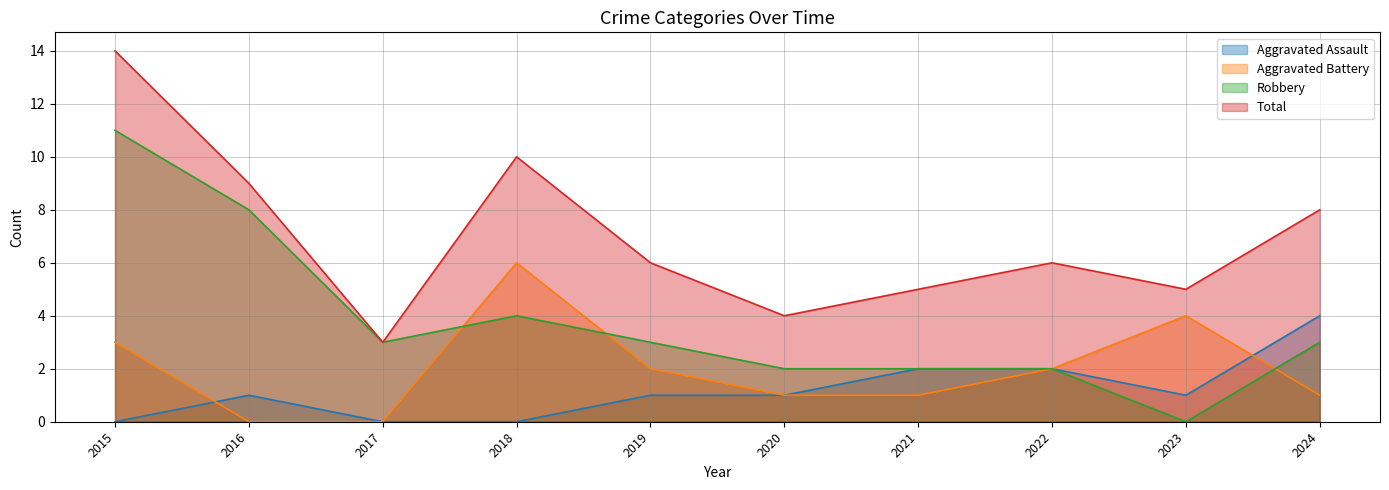

Which series has the largest total across all categories?

Total